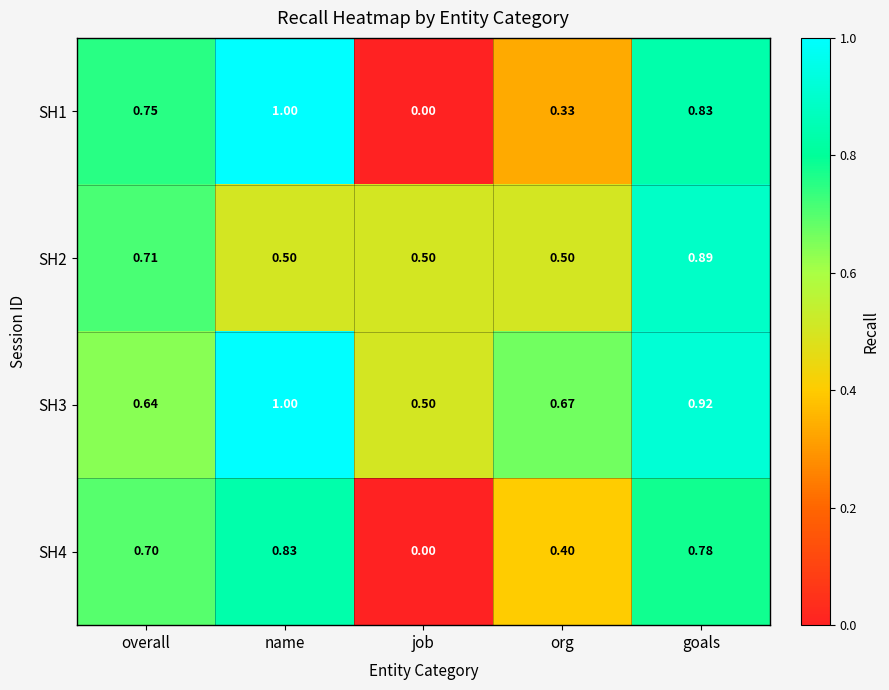

Which category has the lowest value across all series?

job